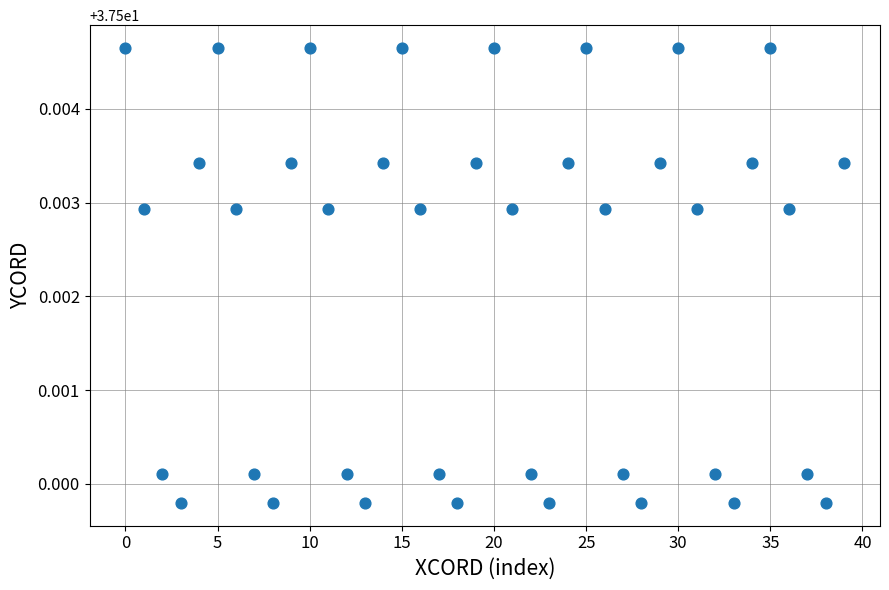

Count the number of points in this scatter plot.

40